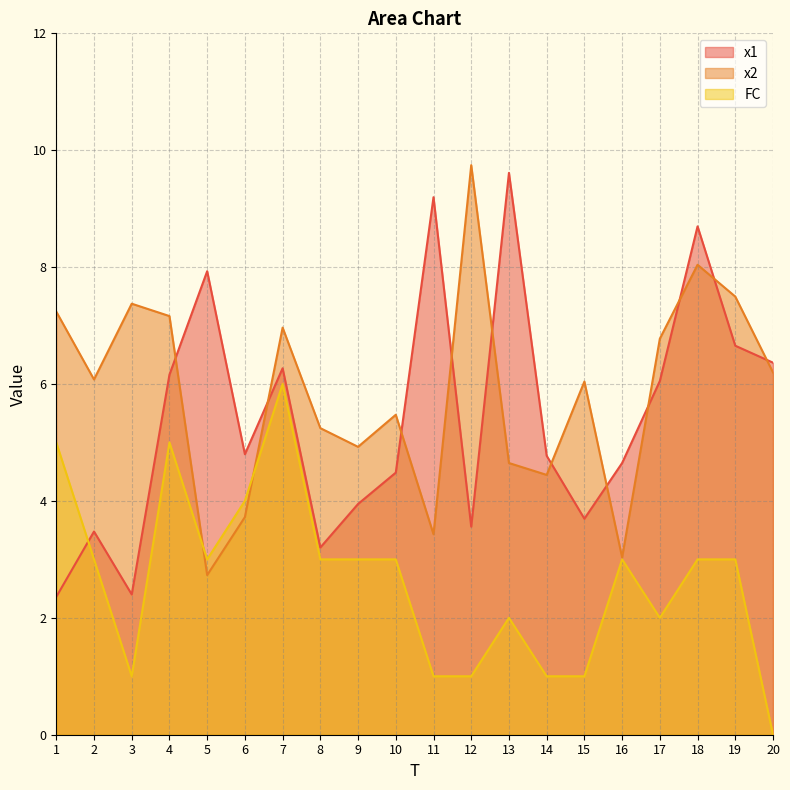

How many values in the FC series are below 3?

8